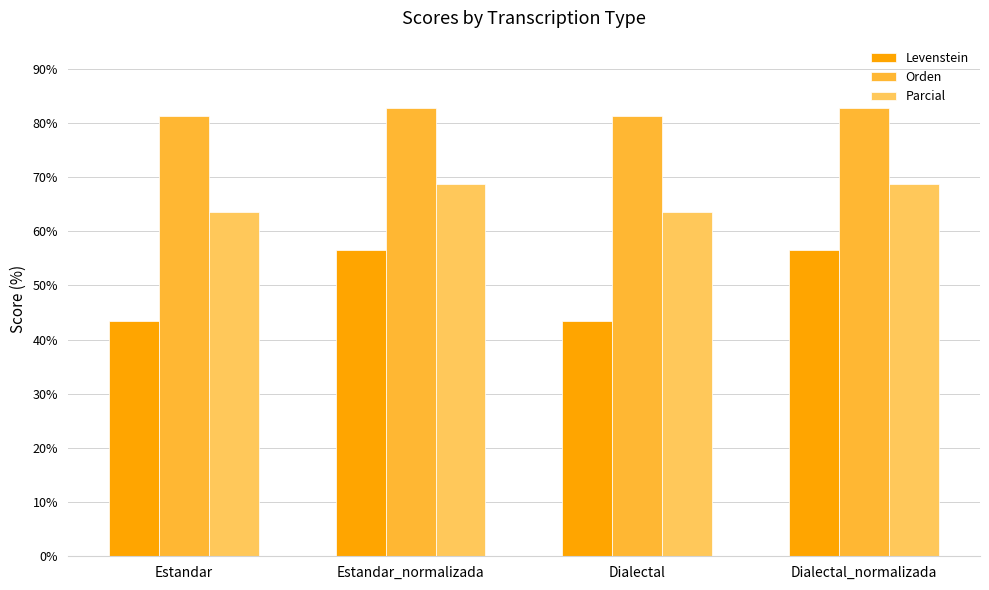

What is the label of the 1st bar from the right?

Dialectal_normalizada